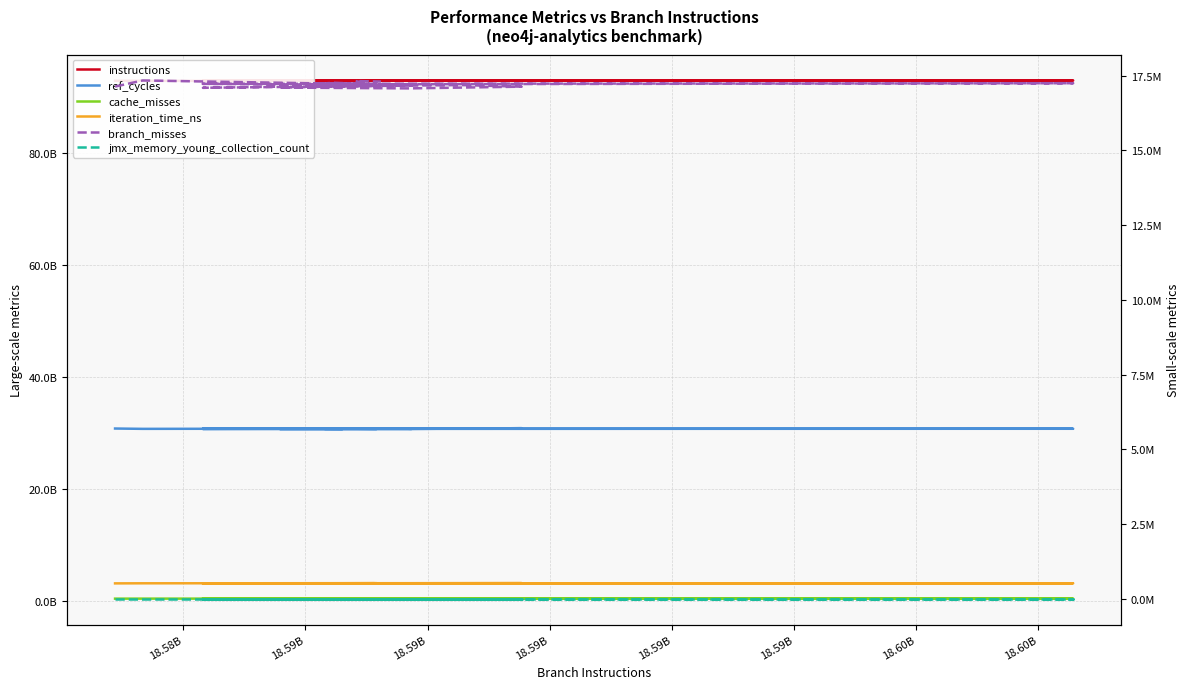

Where is jmx_memory_young_collection_count nearest to the value 54?

18.60B